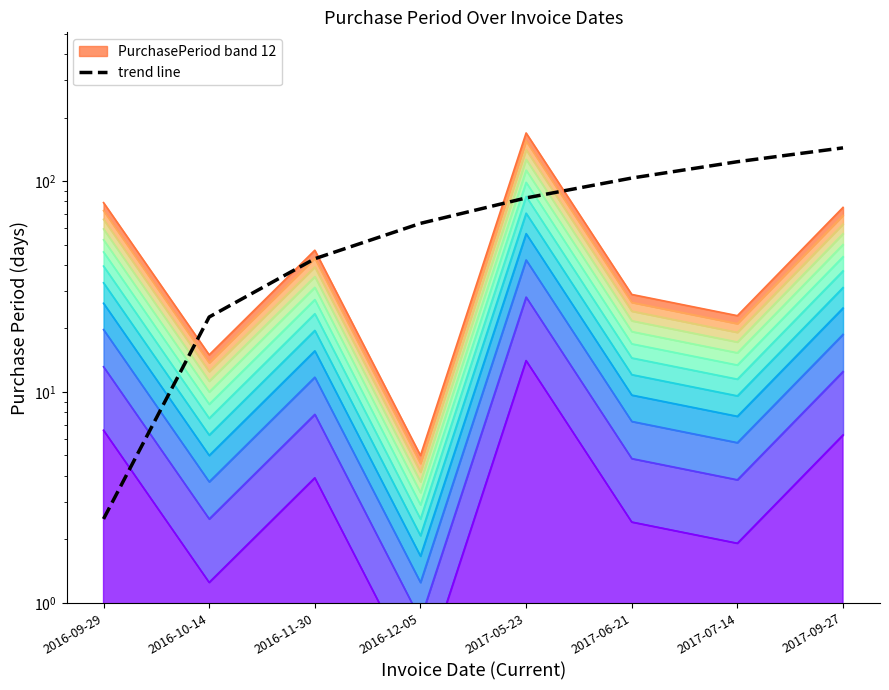

Reading left to right, extract all data points from this chart.

2.5	22.7	42.8	63.0	83.2	103.3	123.5	143.7